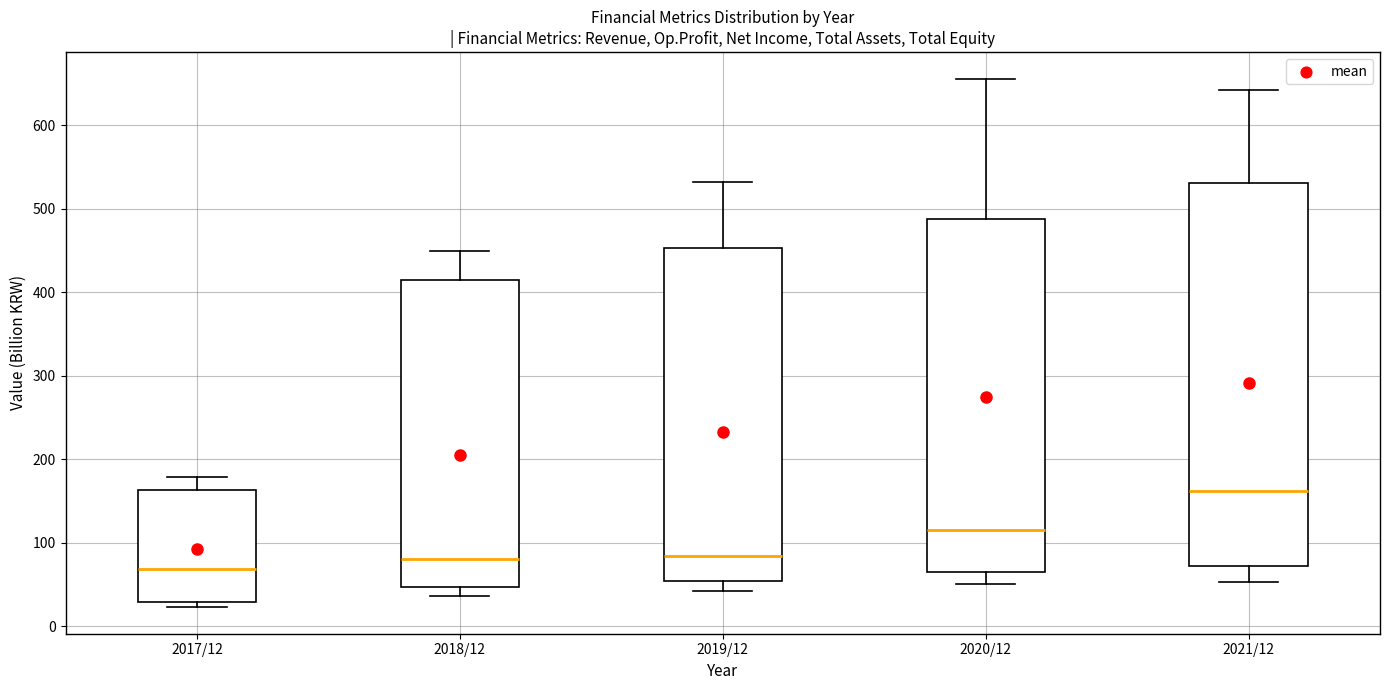

Which box has the highest median line?

2021/12